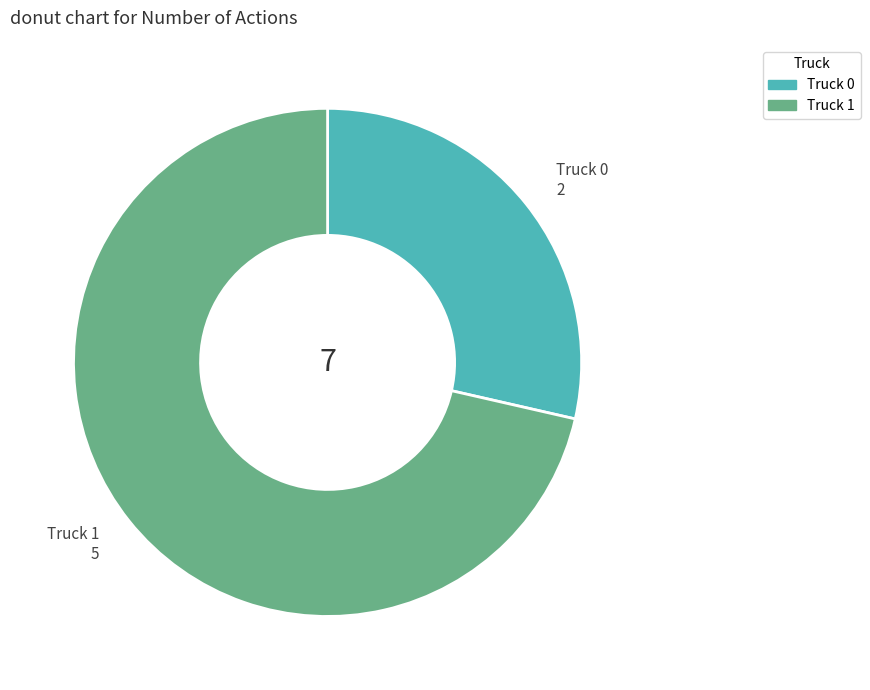

Does any single category account for the majority?

Yes